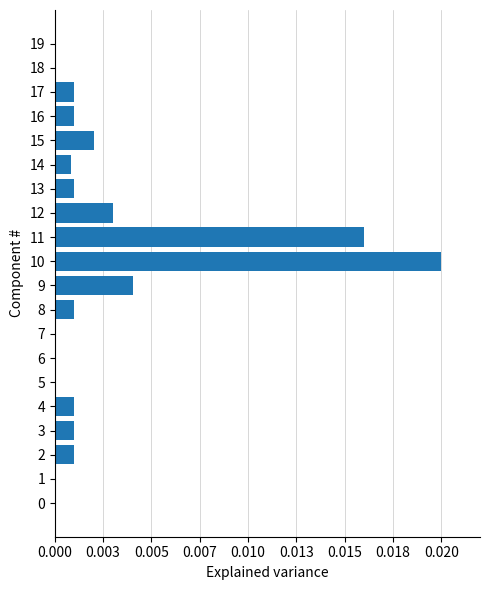

Count the number of data series in this chart.

1